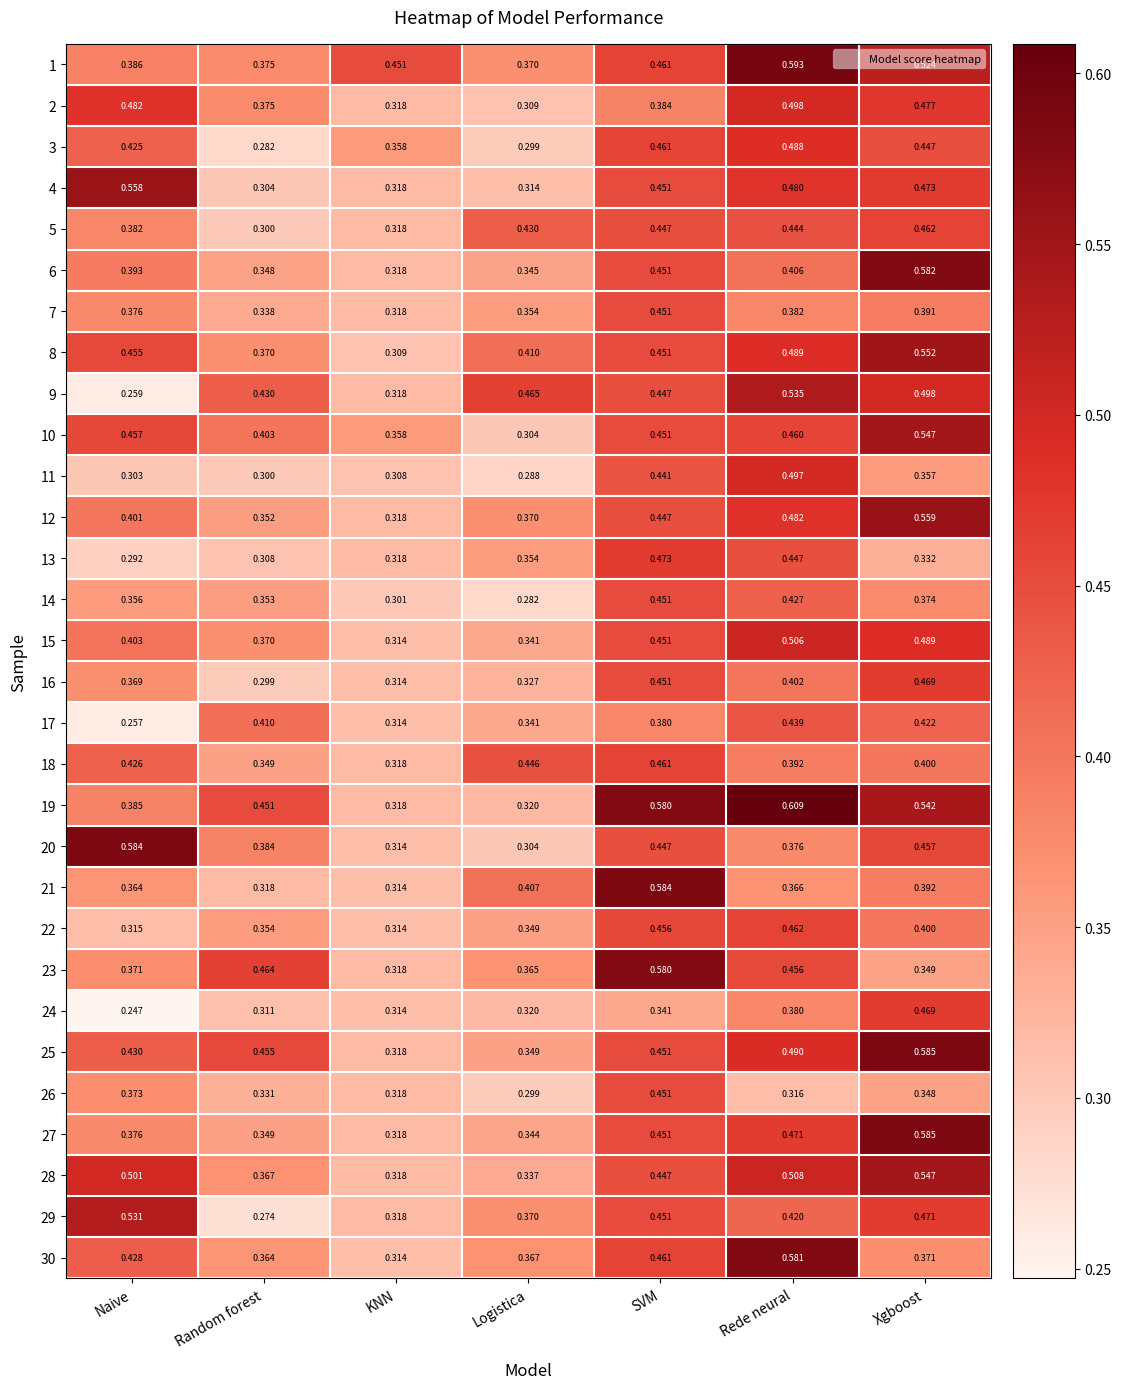

Where is 5 nearest to the value 0?

Random forest